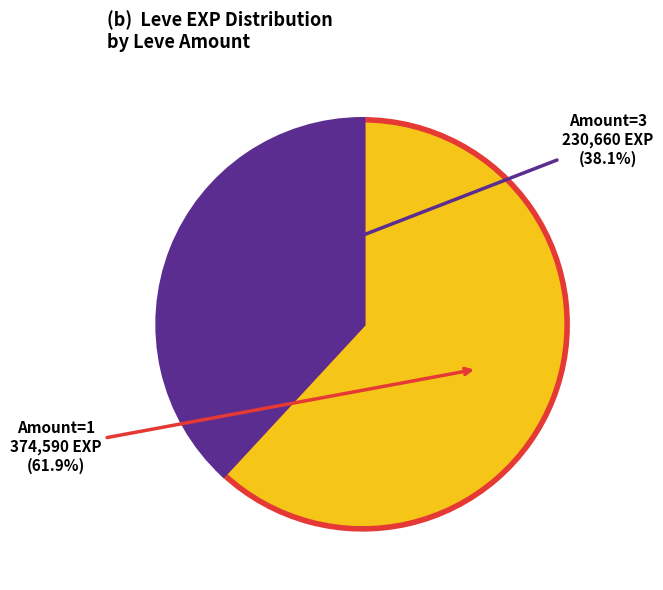

Is there any slice that represents more than half of the pie?

Yes